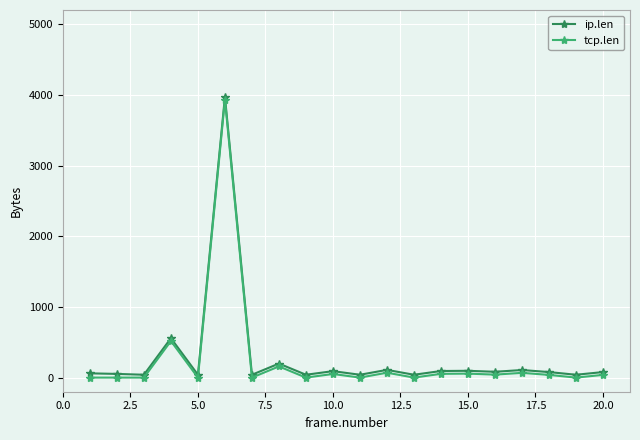

What is the greatest value displayed?

3973